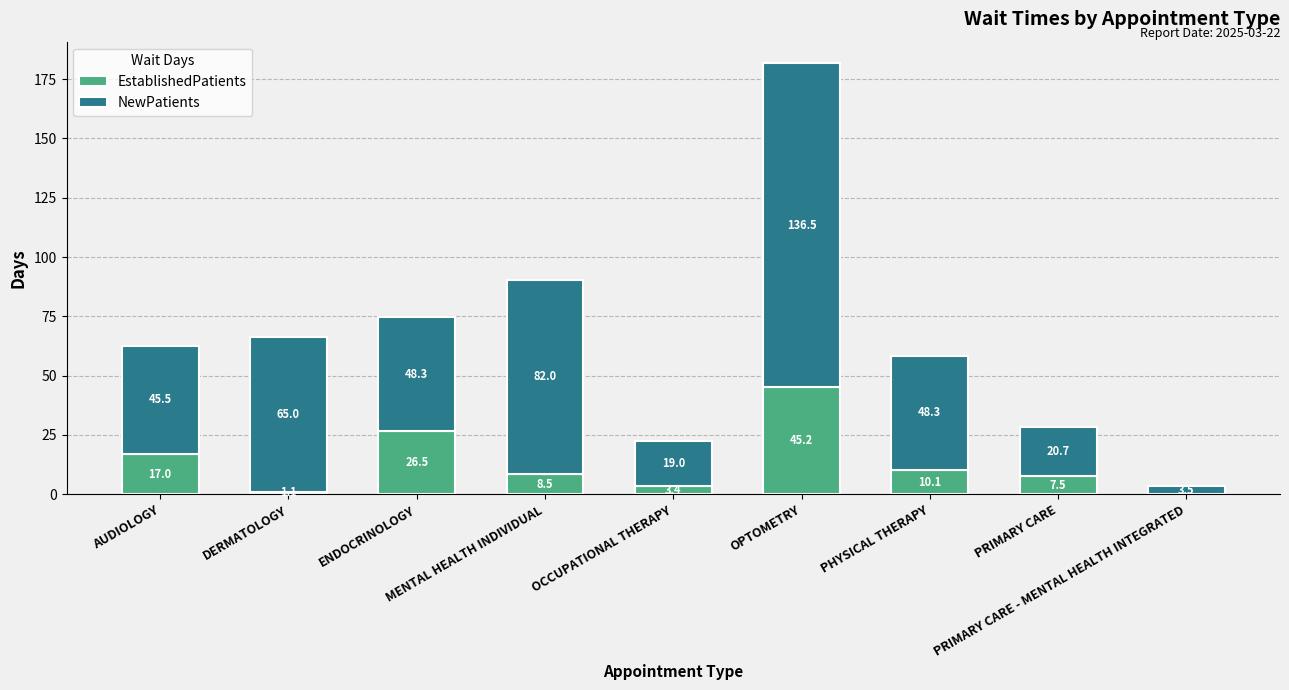

What is the highest value of the EstablishedPatients series?

45.2